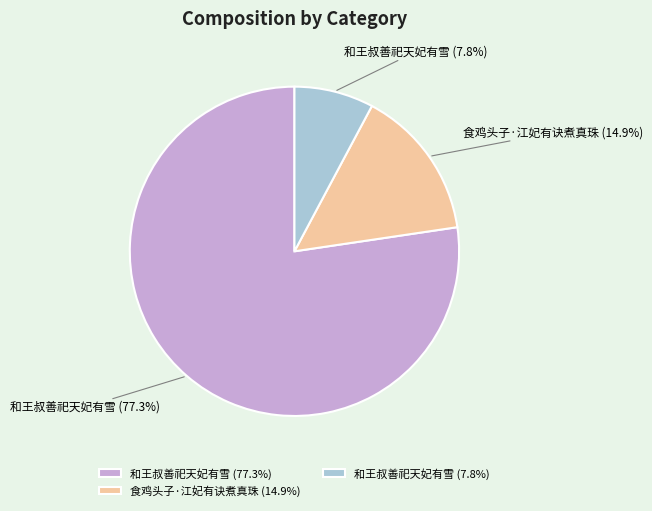

Which category has the smallest portion of the pie?

和王叔善祀天妃有雪 (7.8%)